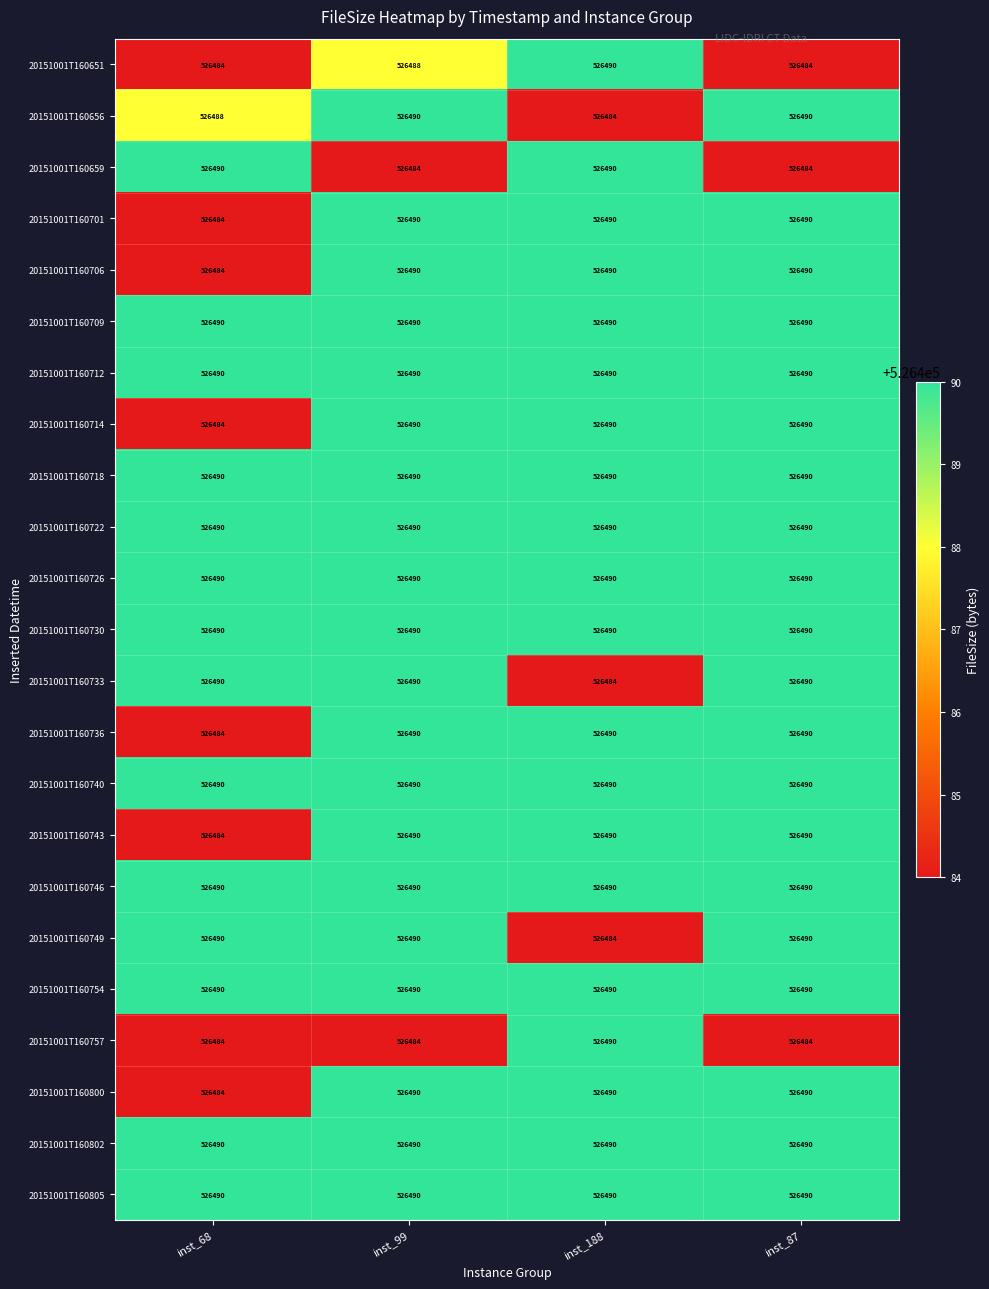

What is the sum of all 20151001T160802 values?

2105960